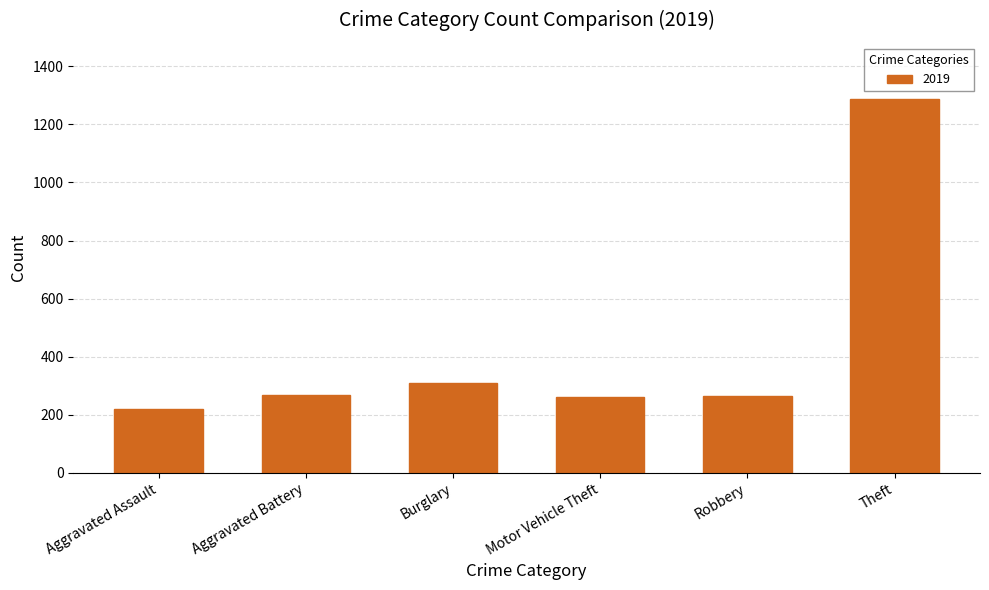

What value does the data have at Burglary, to the nearest 100?

300